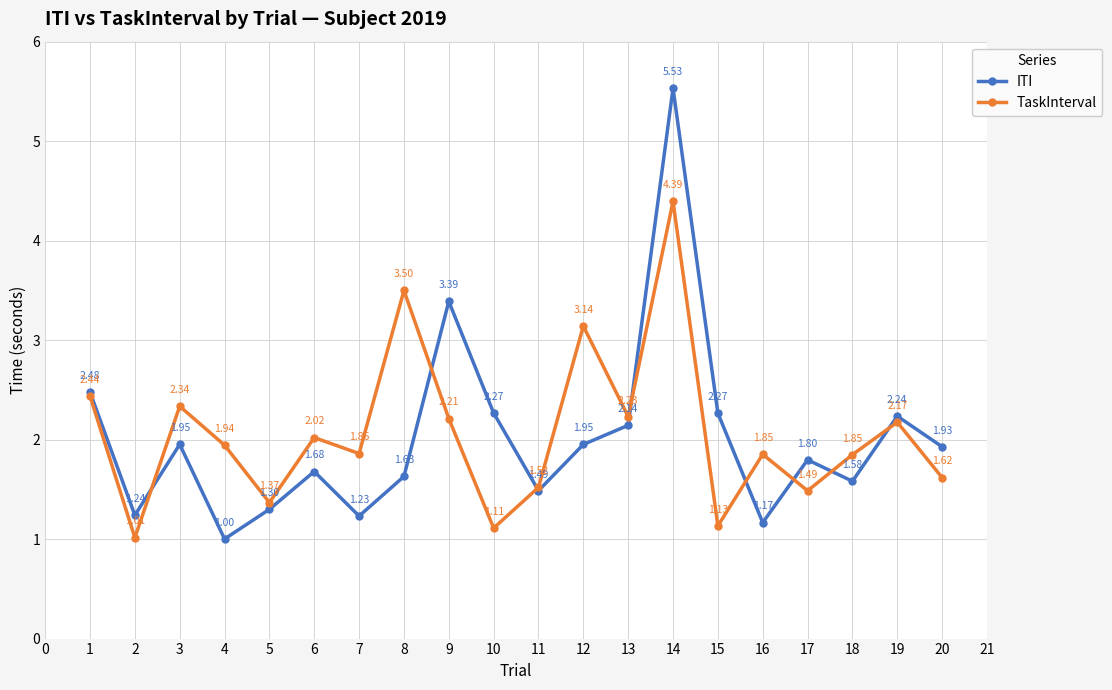

Does the chart have visible grid lines?

Yes